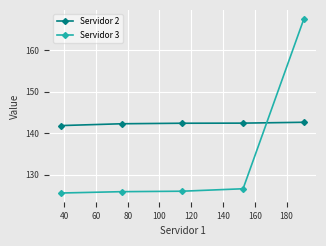

List the series in order of their overall mean, lowest first.

Servidor 3, Servidor 2